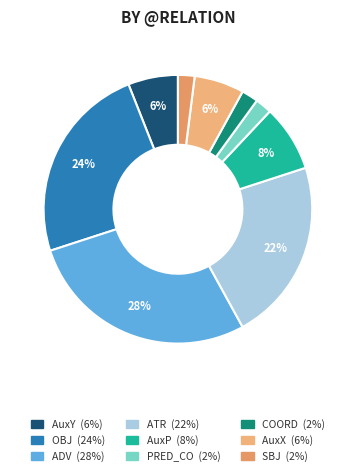

Combined, what portion of the pie is AuxX and AuxP?

14.0%